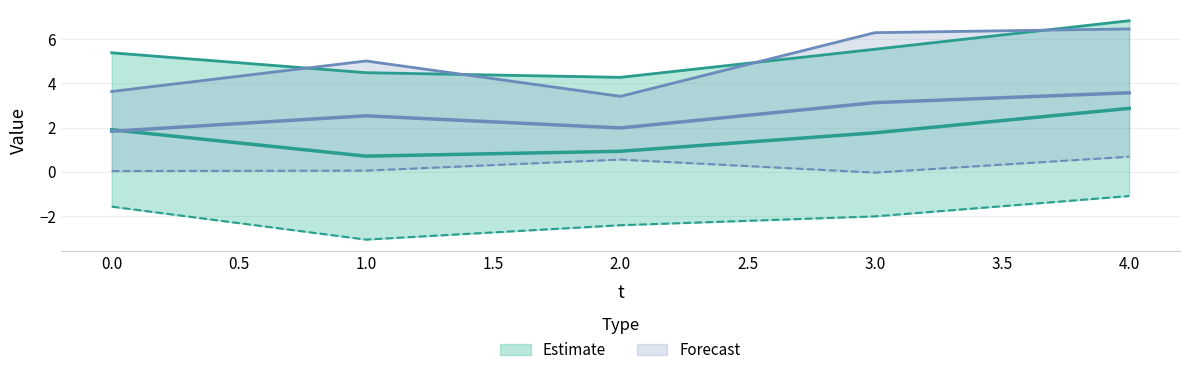

What is the spread (max minus min) of values at 3?

8.3